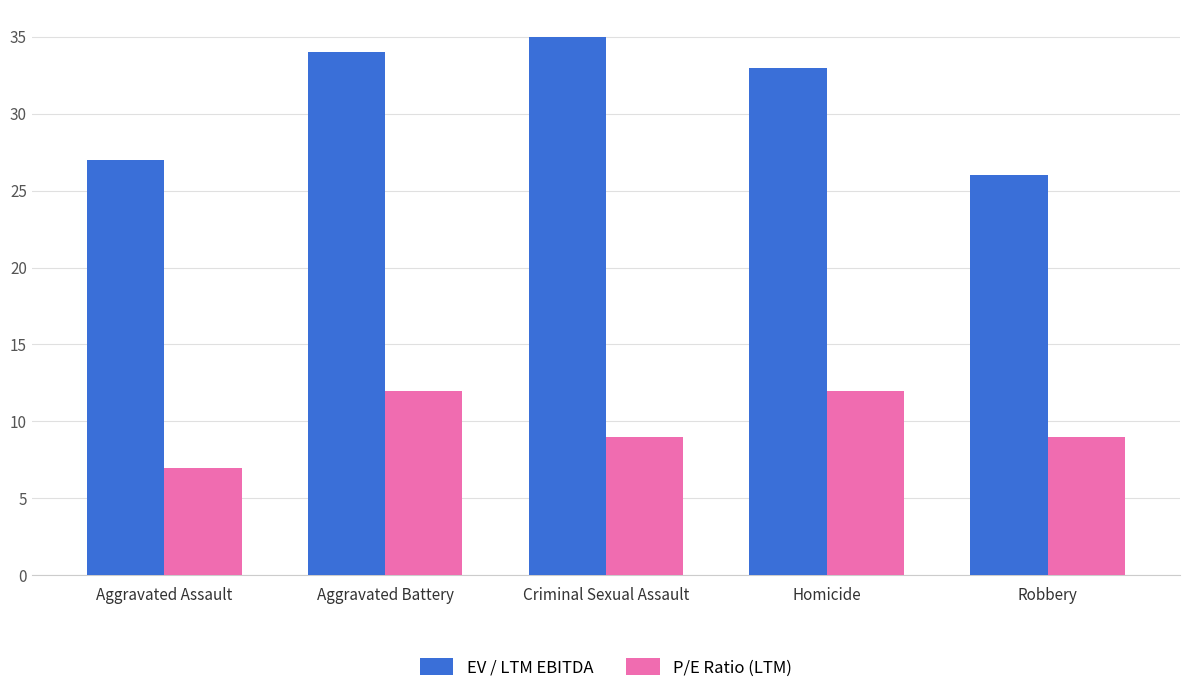

Is it true that P/E Ratio (LTM) equals 11 at Aggravated Assault?

False